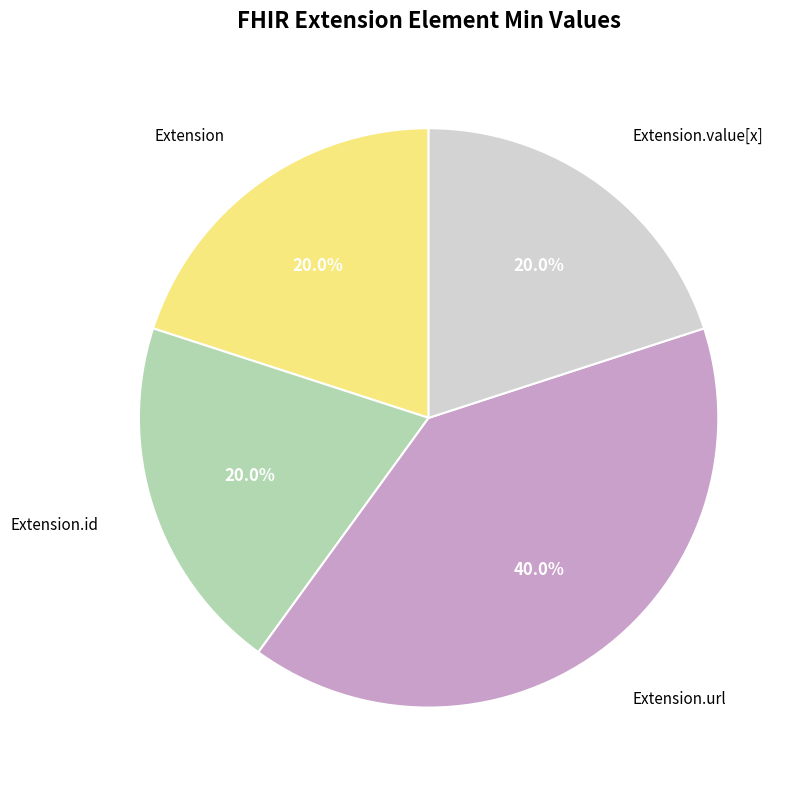

Is there any slice that represents more than half of the pie?

No